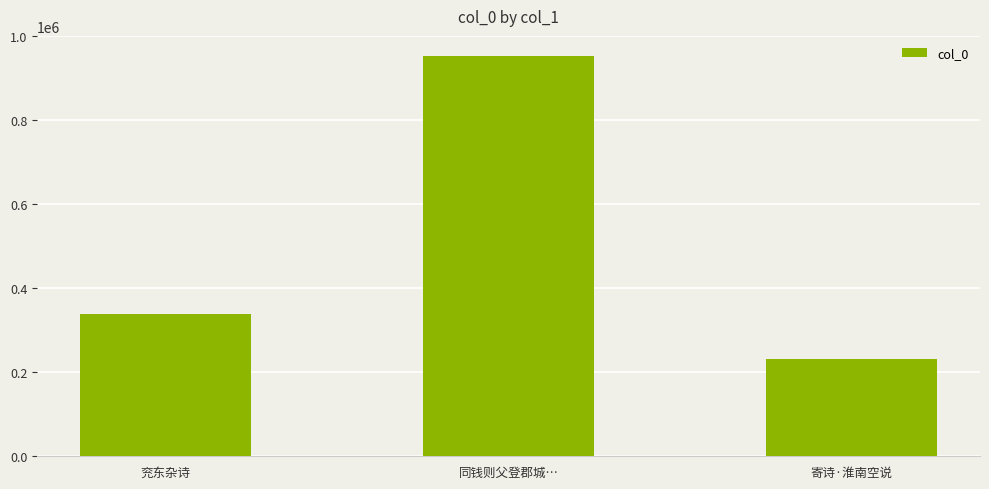

List the labels in order of value, largest first.

同钱则父登郡城…, 兖东杂诗, 寄诗·淮南空说